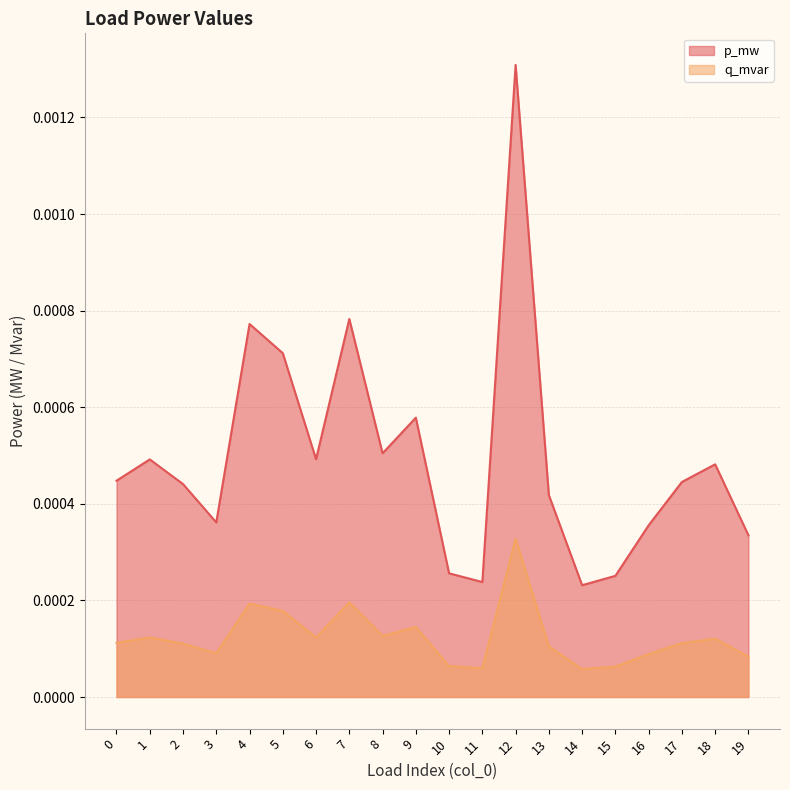

At which label is p_mw closest to 0?

14